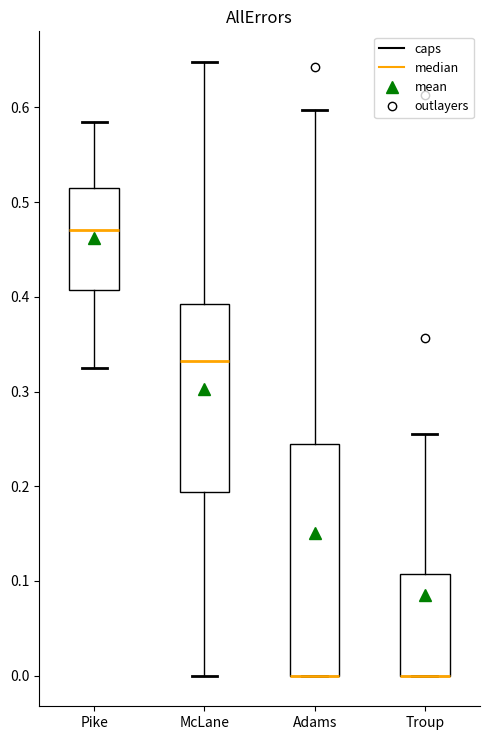

Which box is the tallest, from its lower edge to its upper edge?

Adams